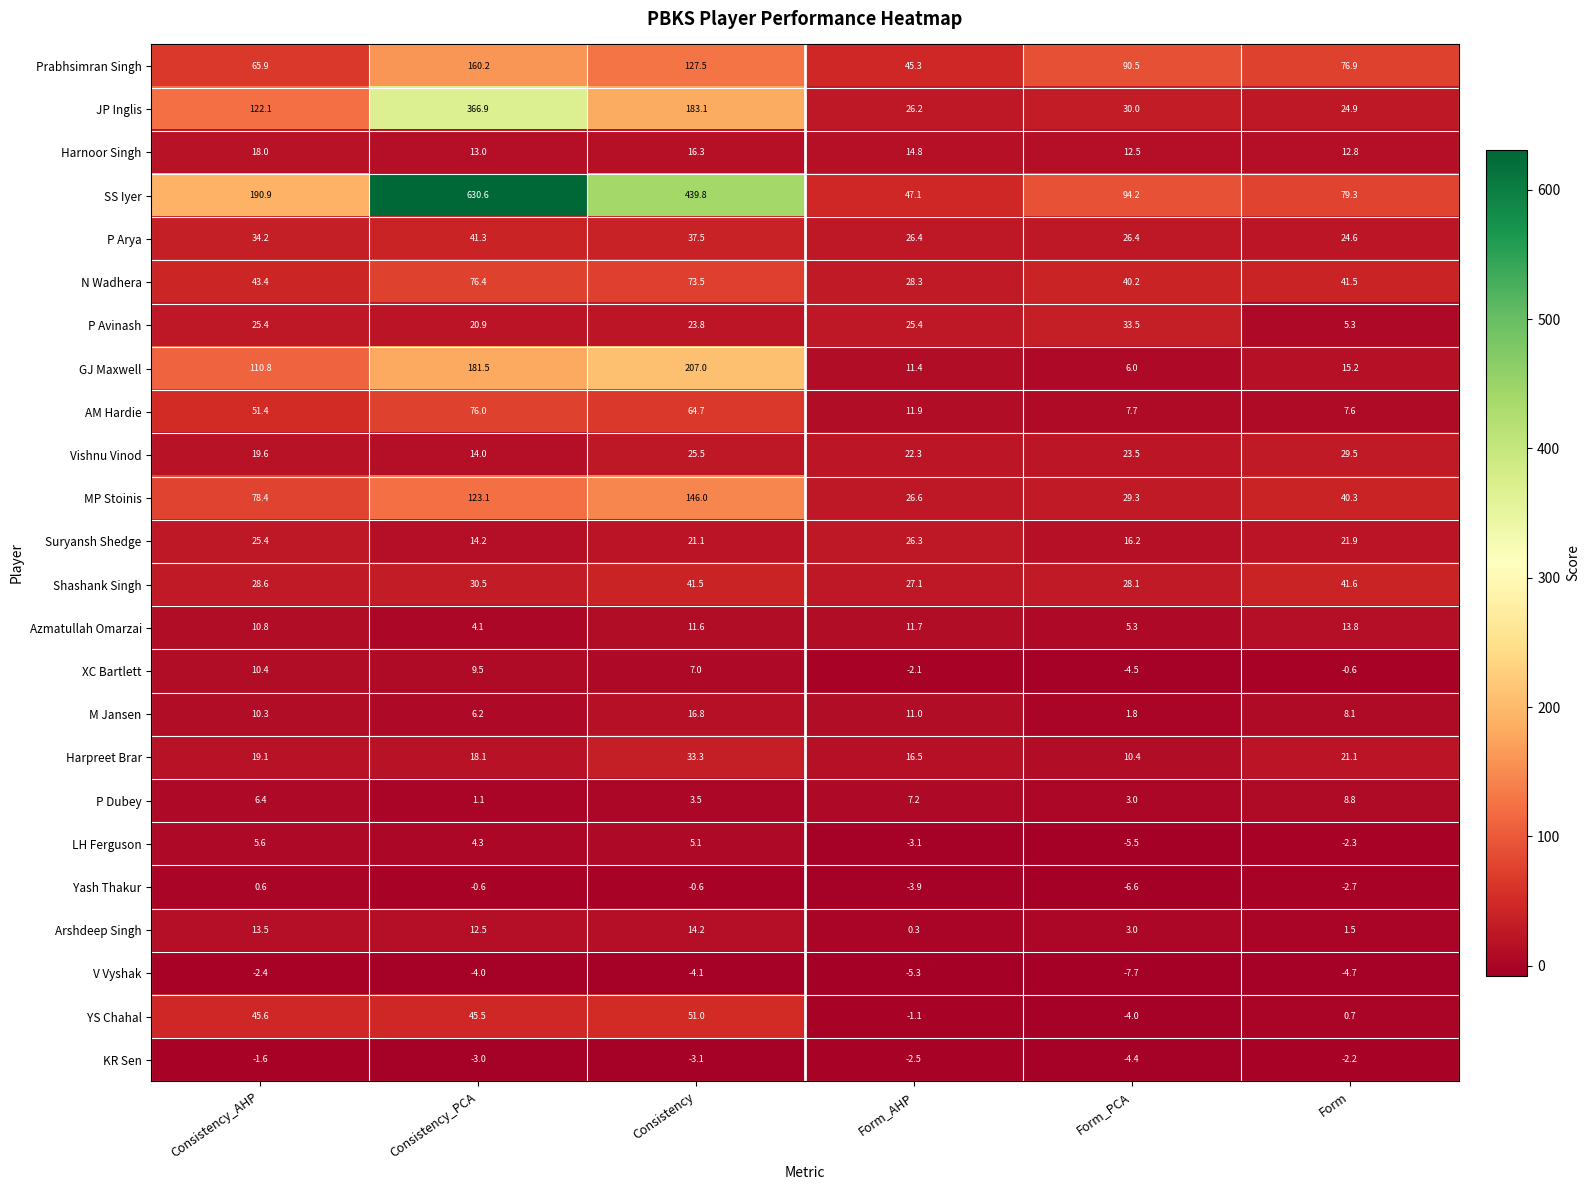

Rank the series by their maximum value, from lowest to highest.

V Vyshak, KR Sen, Yash Thakur, LH Ferguson, P Dubey, XC Bartlett, Azmatullah Omarzai, Arshdeep Singh, M Jansen, Harnoor Singh, Suryansh Shedge, Vishnu Vinod, Harpreet Brar, P Avinash, P Arya, Shashank Singh, YS Chahal, AM Hardie, N Wadhera, MP Stoinis, Prabhsimran Singh, GJ Maxwell, JP Inglis, SS Iyer